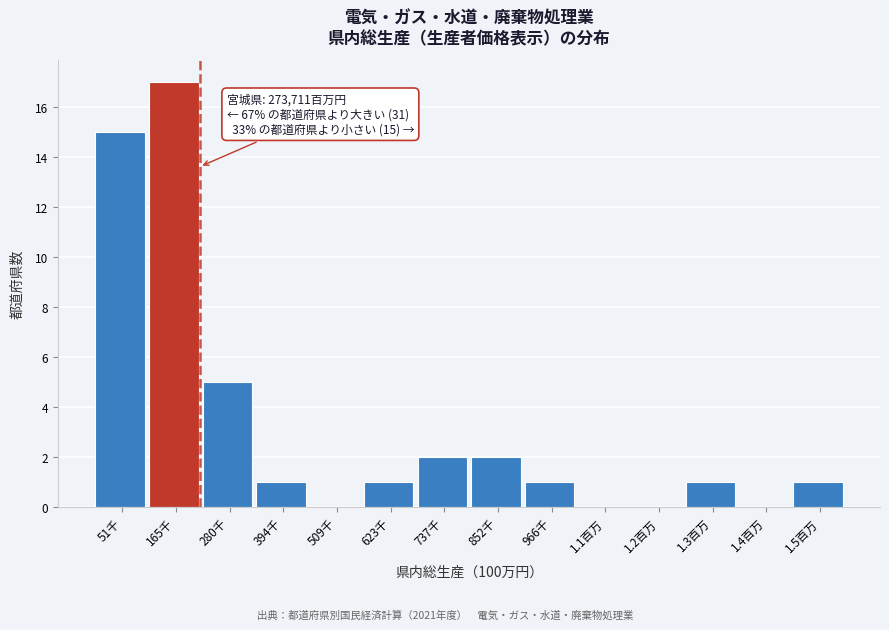

Reading right to left, list all the values displayed in this chart.

1.5百万=1	1.4百万=0	1.3百万=1	1.2百万=0	1.1百万=0	966千=1	852千=2	737千=2	623千=1	509千=0	394千=1	280千=5	165千=17	51千=15